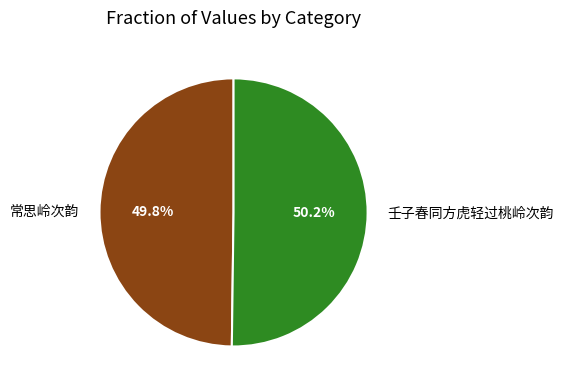

Does any single category account for the majority?

Yes